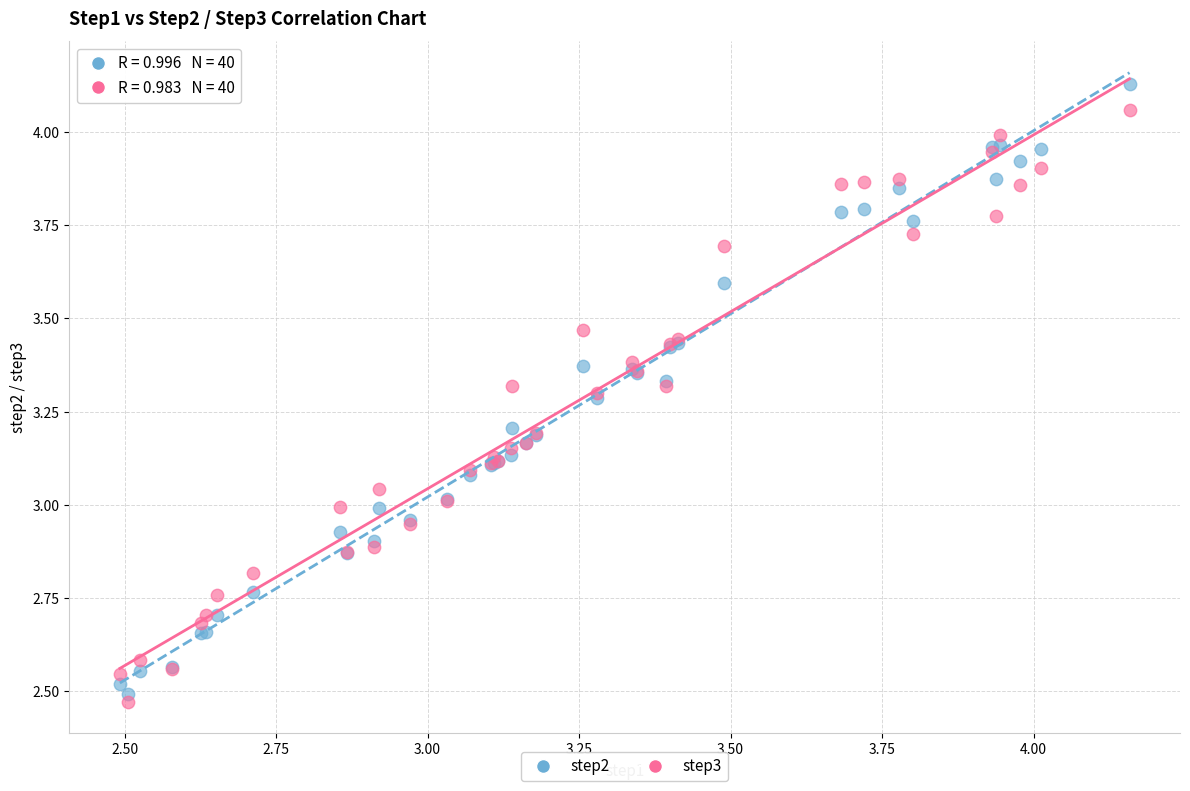

Which series has the widest spread of Y values?

step2